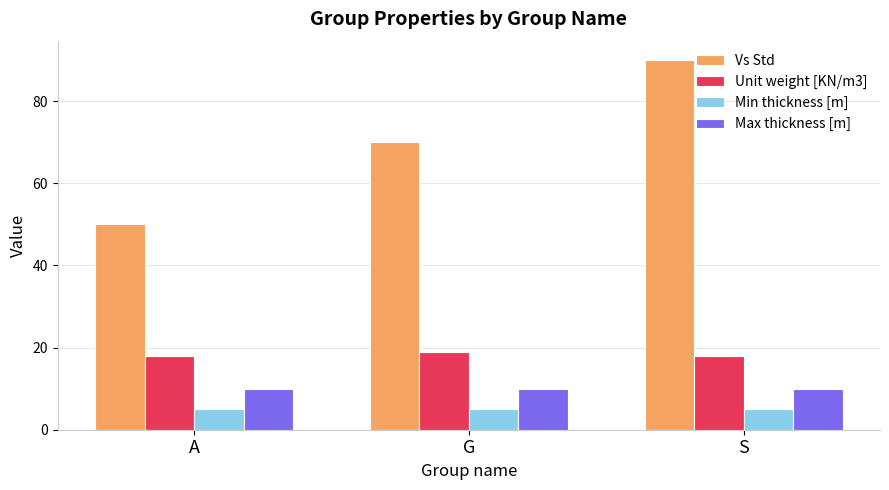

What is the lowest value of the Unit weight [KN/m3] series?

18